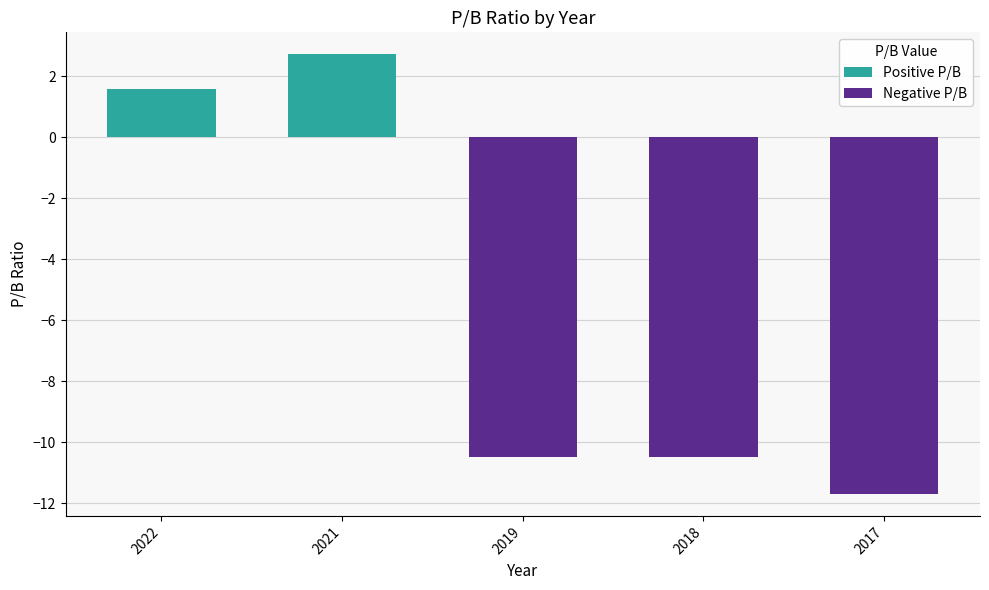

How many values in the Negative P/B series exceed -10?

2